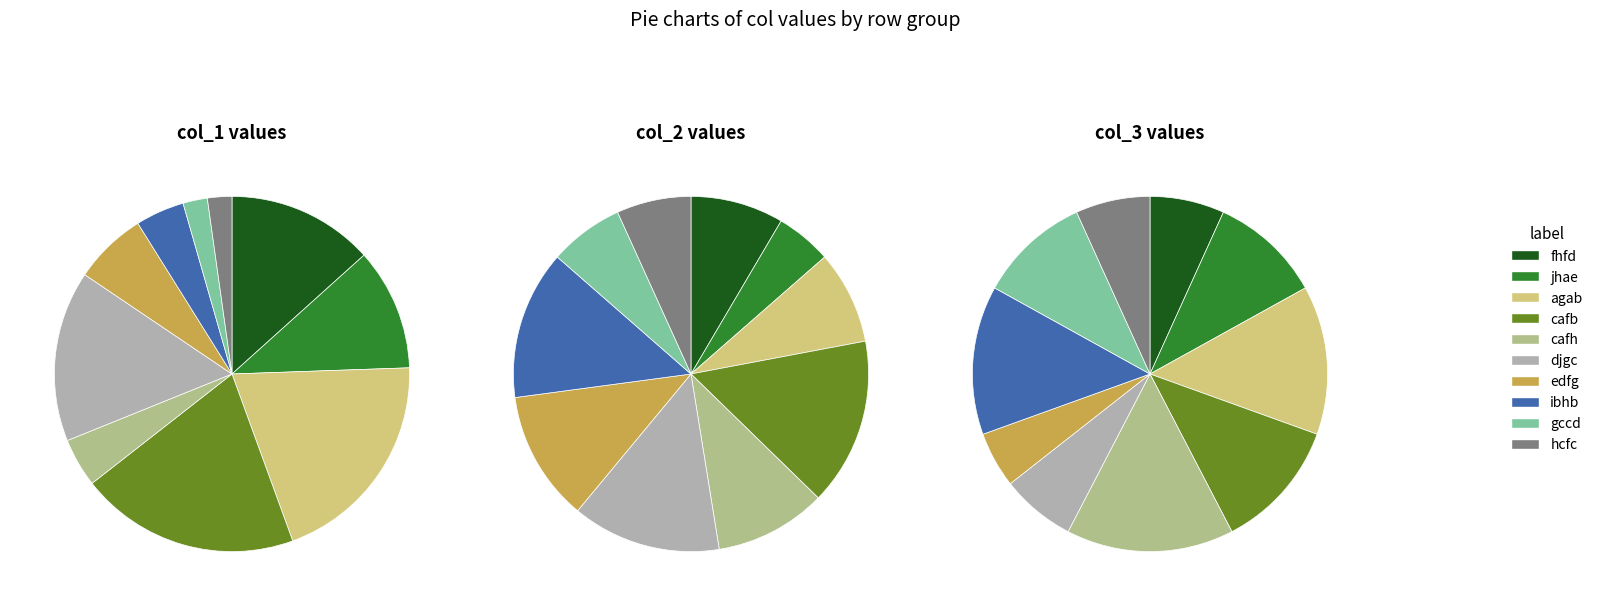

Count the number of slices in the pie.

10